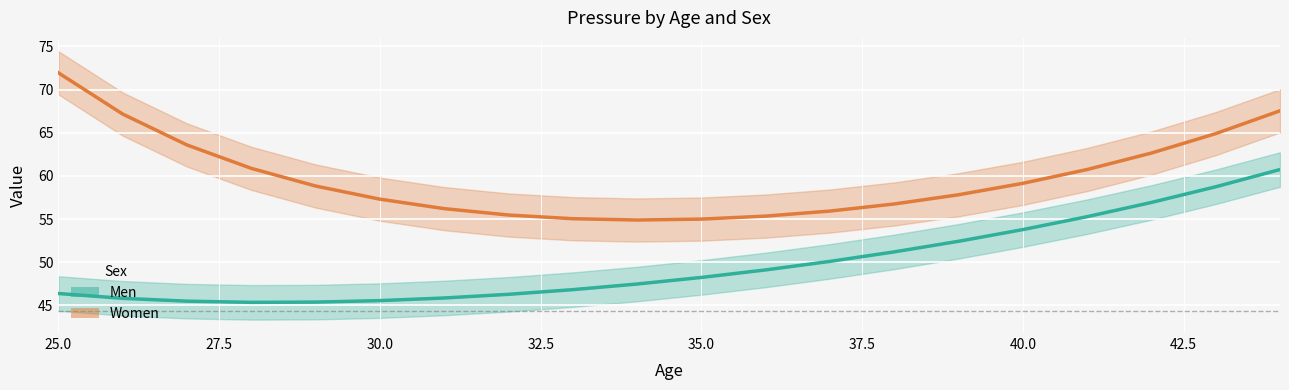

What is the value of the Women point at the 4th from the left?

60.9